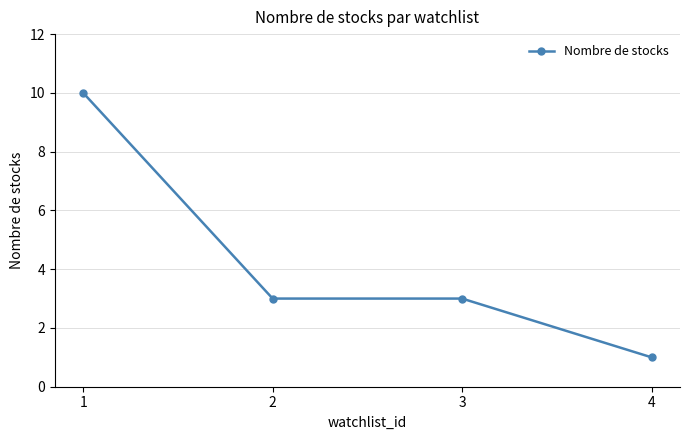

How many categories are shown in the chart?

4